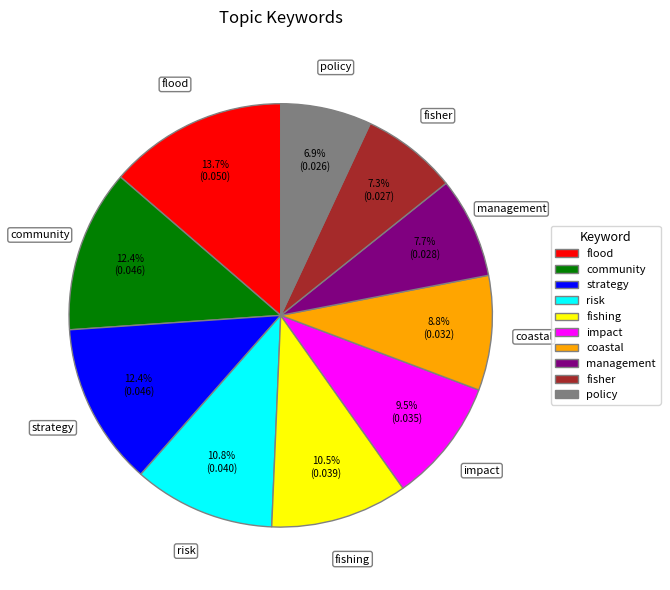

To the nearest percent, what is the combined percentage of fisher and fishing?

18%